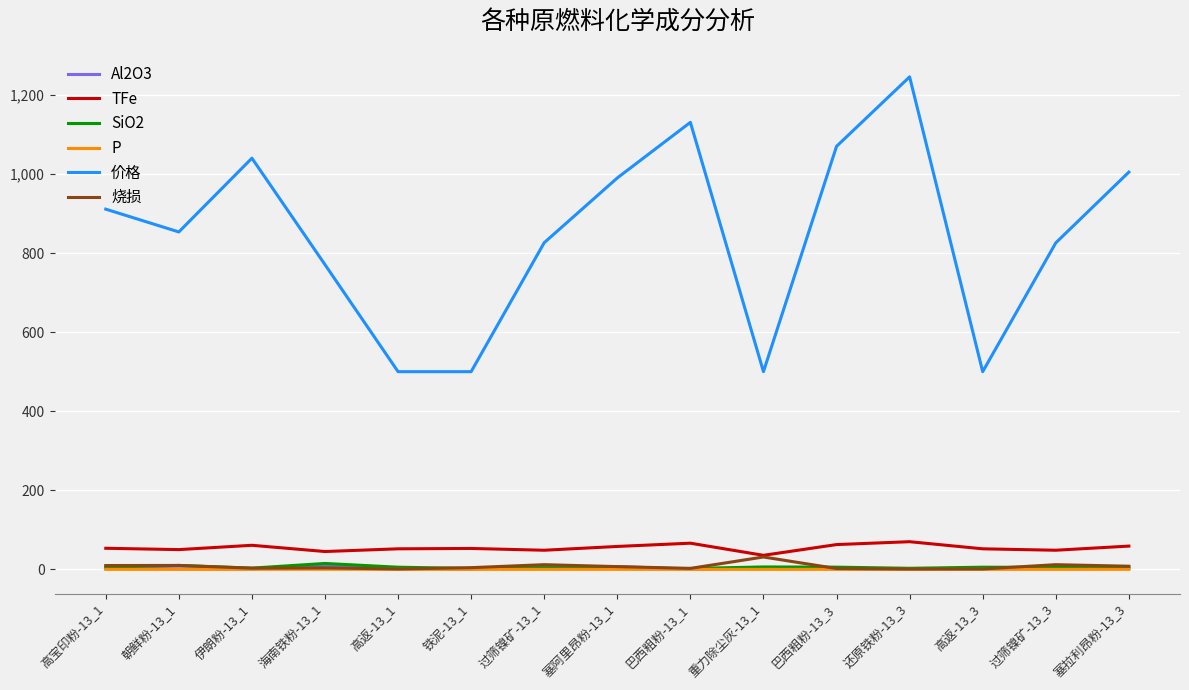

True or false: 价格 has a value of 475.7 at 过筛镍矿-13_1.

False